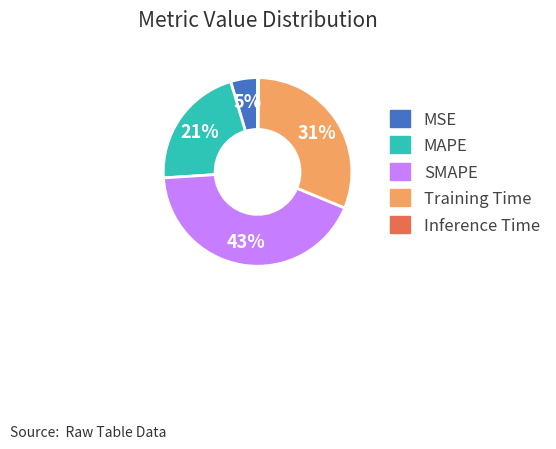

The Training Time slice represents 31% of the pie. True or false?

True